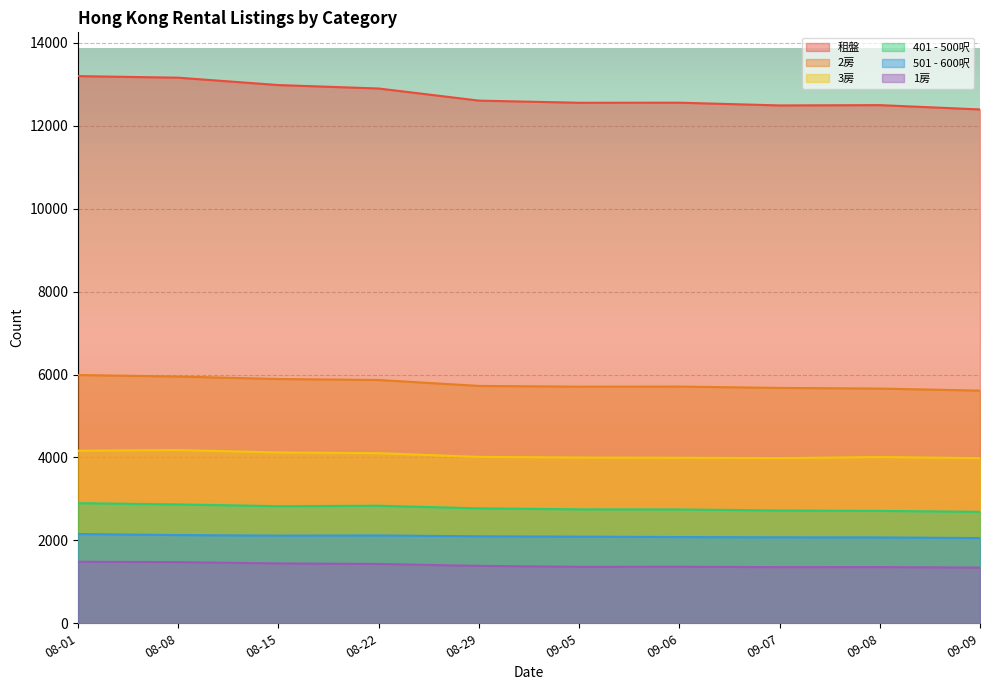

How many interior local peaks does the 401 - 500呎 series have?

1